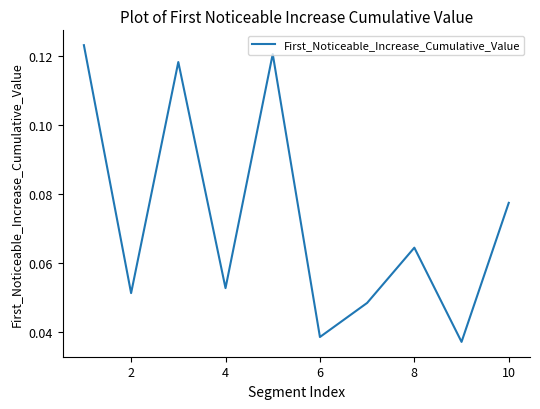

How many series are shown in this chart?

1